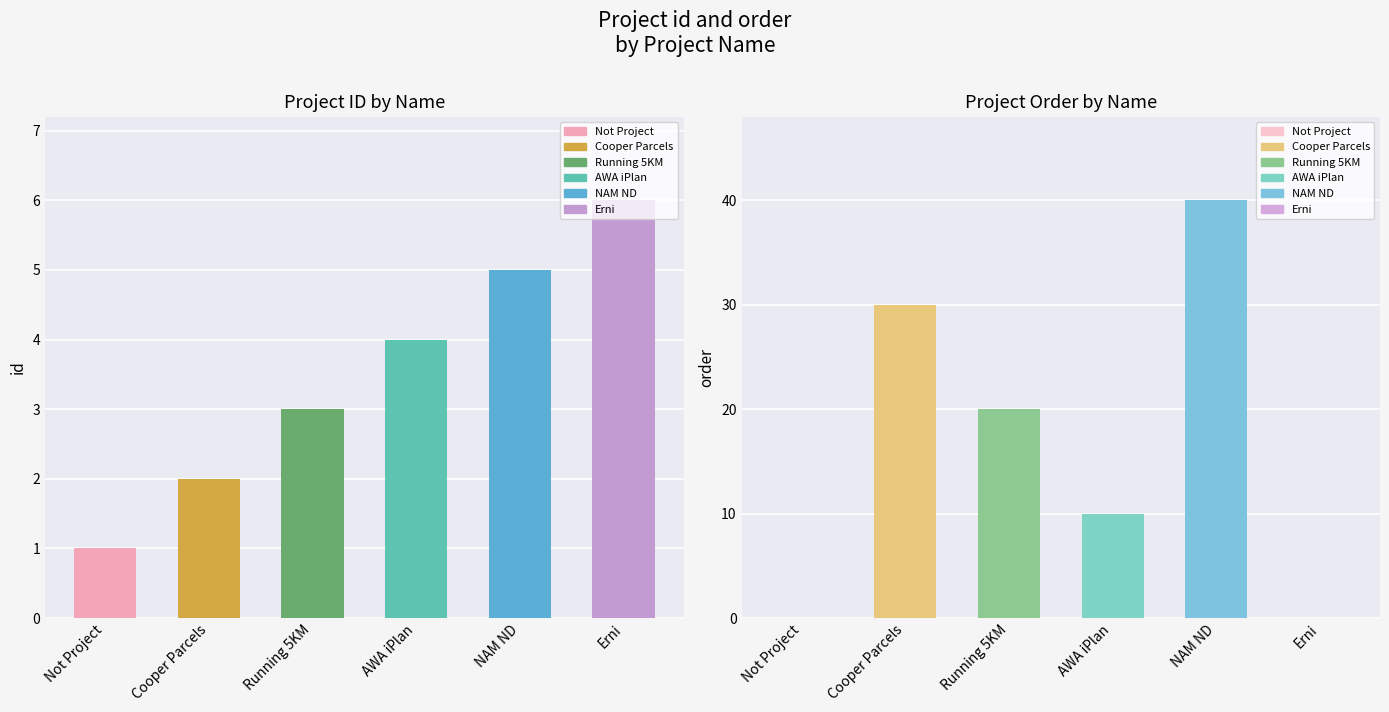

What is the sum of all id values?

21